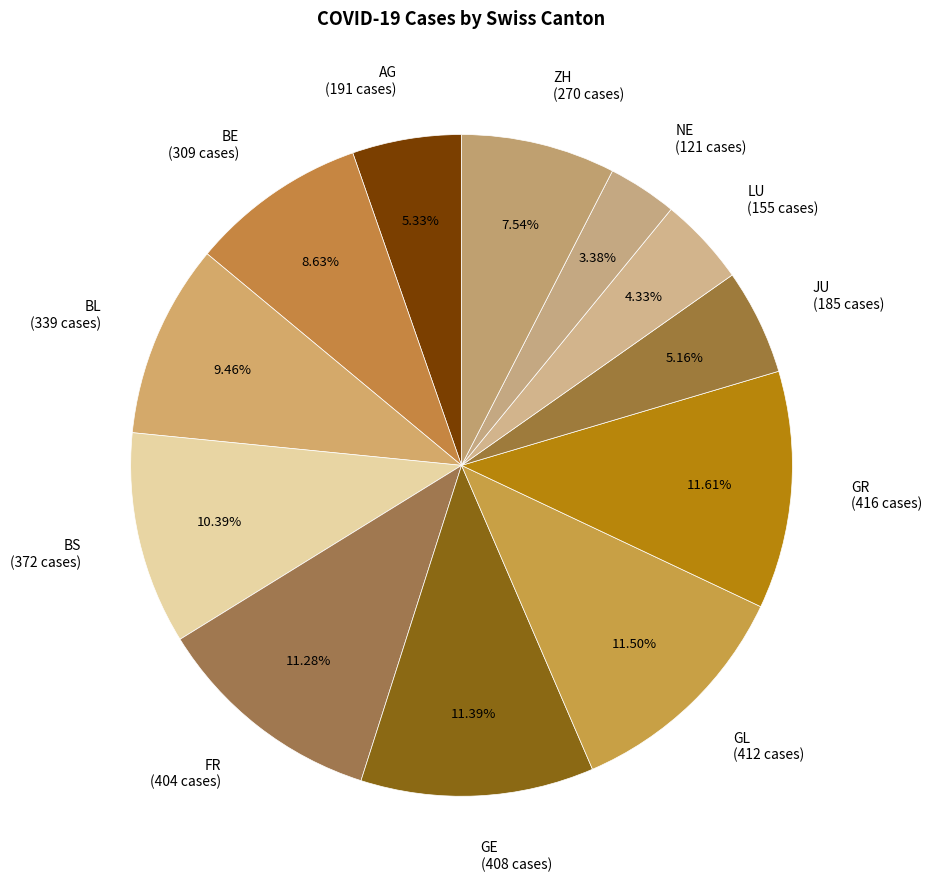

To the nearest percent, what is the combined percentage of GR and FR?

23%